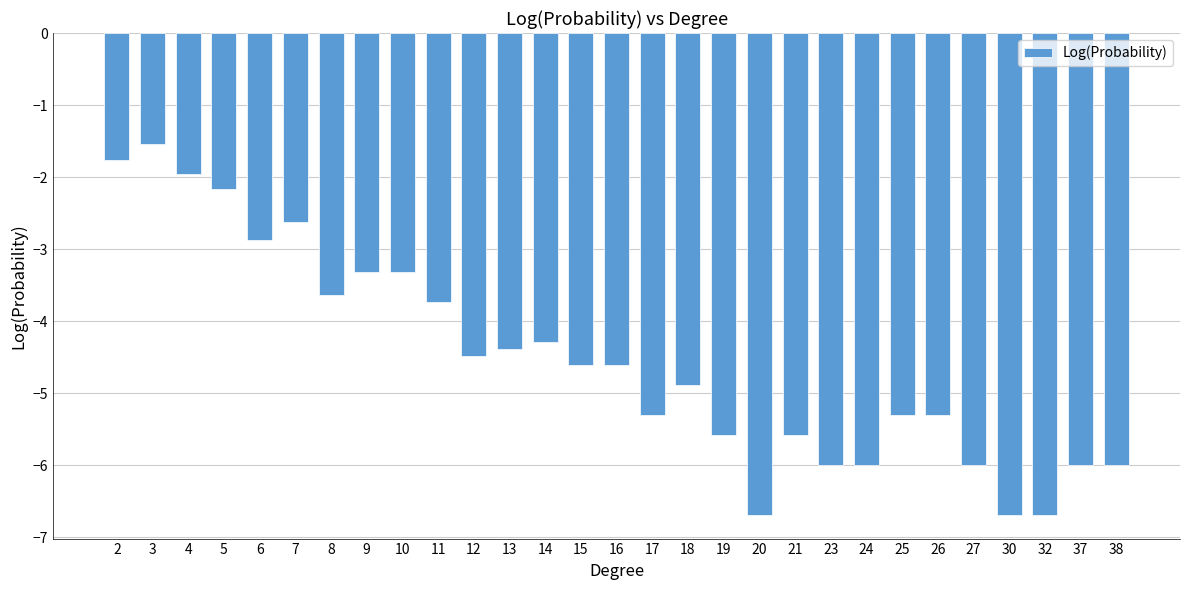

Is it true that the value at 24 is -6.0?

True